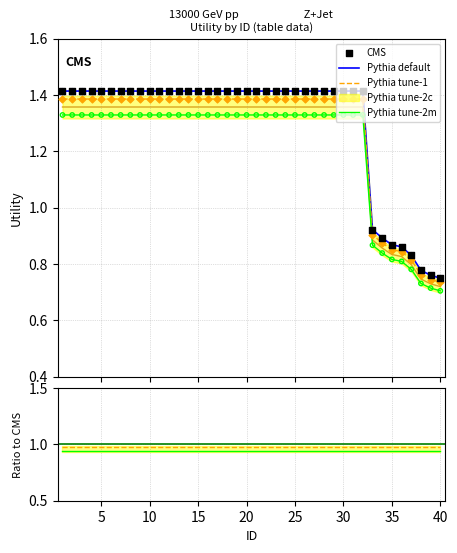

Which series has the largest Y range (max minus min)?

Pythia default